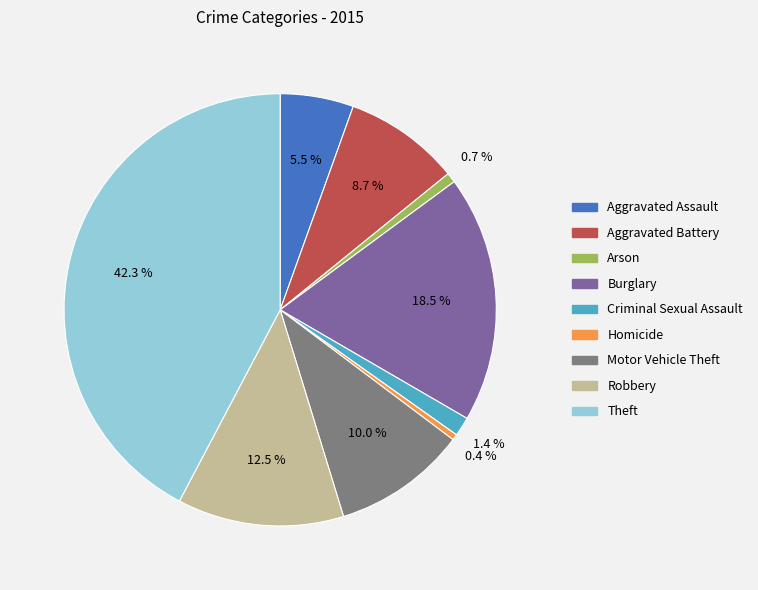

How many slices are in this pie chart?

9